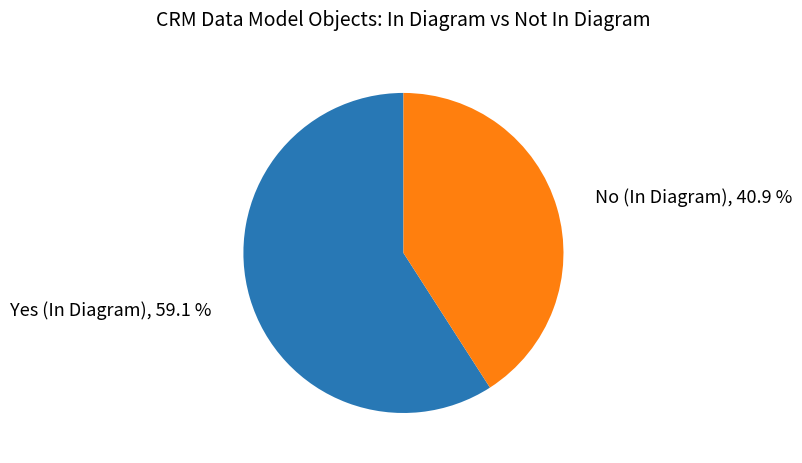

How many slices are in this pie chart?

2